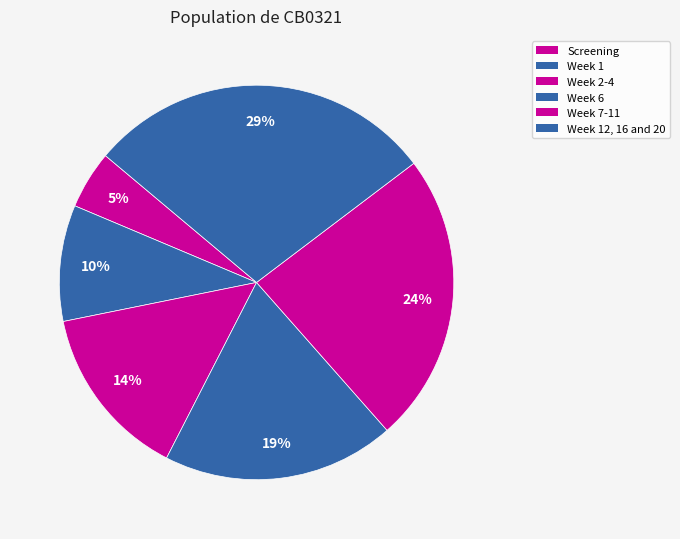

Rank the categories by value from lowest to highest.

Screening, Week 1, Week 2-4, Week 6, Week 7-11, Week 12, 16 and 20